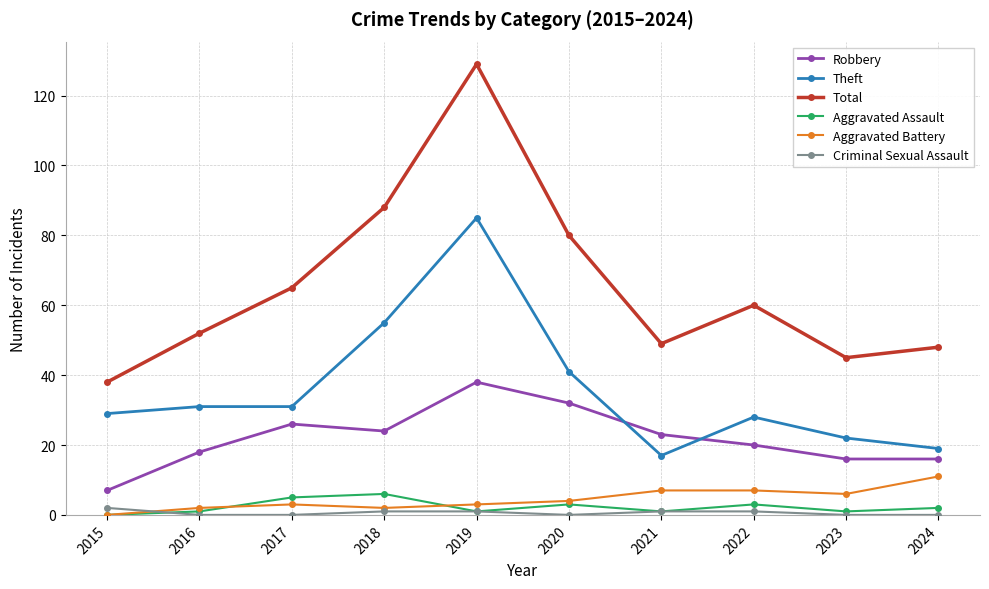

What value does the Aggravated Battery series have at 2020?

4